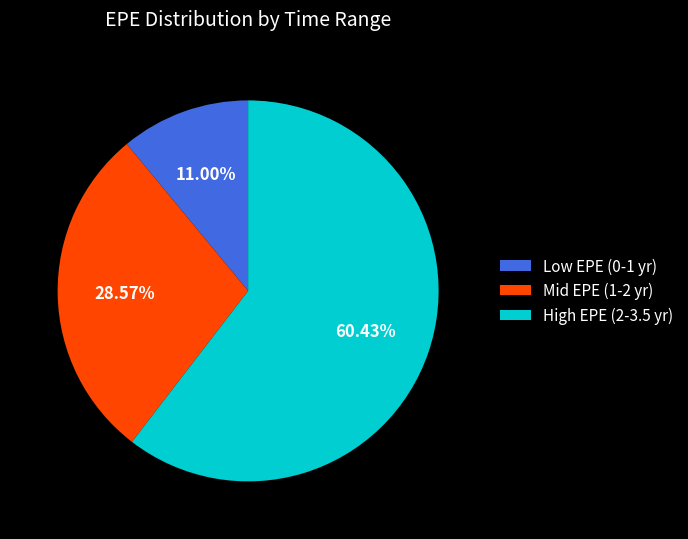

Is there any slice that represents more than half of the pie?

Yes